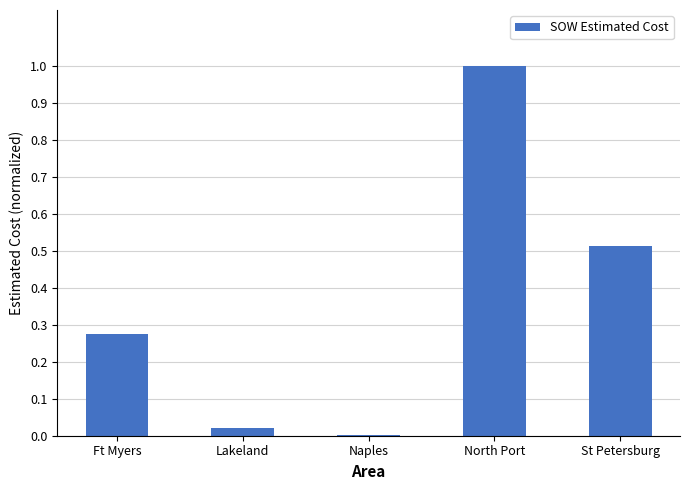

Which category has the highest value across all series?

North Port